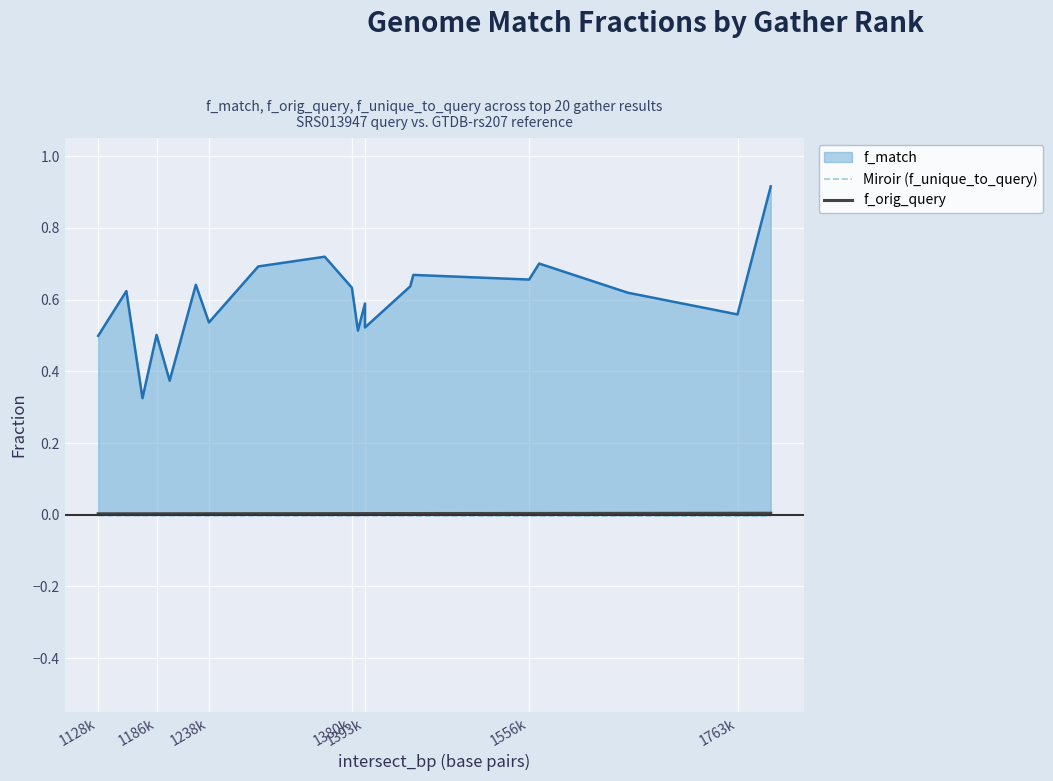

What position from the right is 1186k?

19